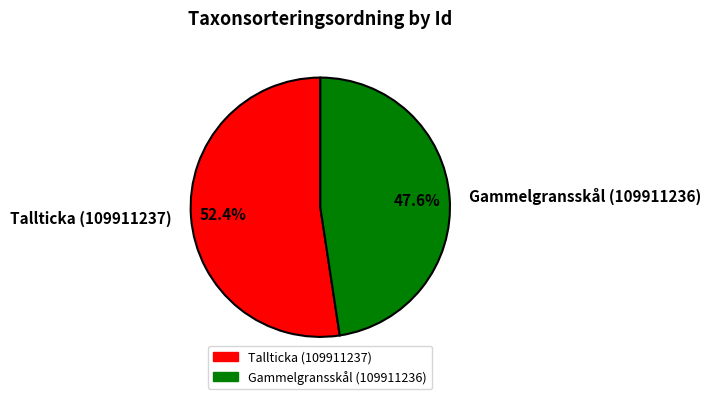

What is the ratio of the value at Tallticka (109911237) to the value at Gammelgransskål (109911236)?

1.1